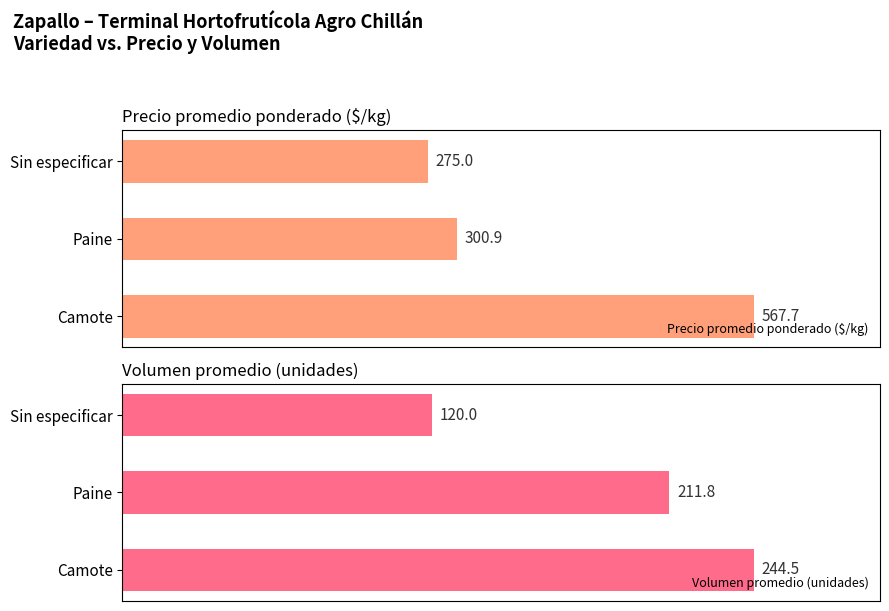

Does the chart contain stacked bars?

No